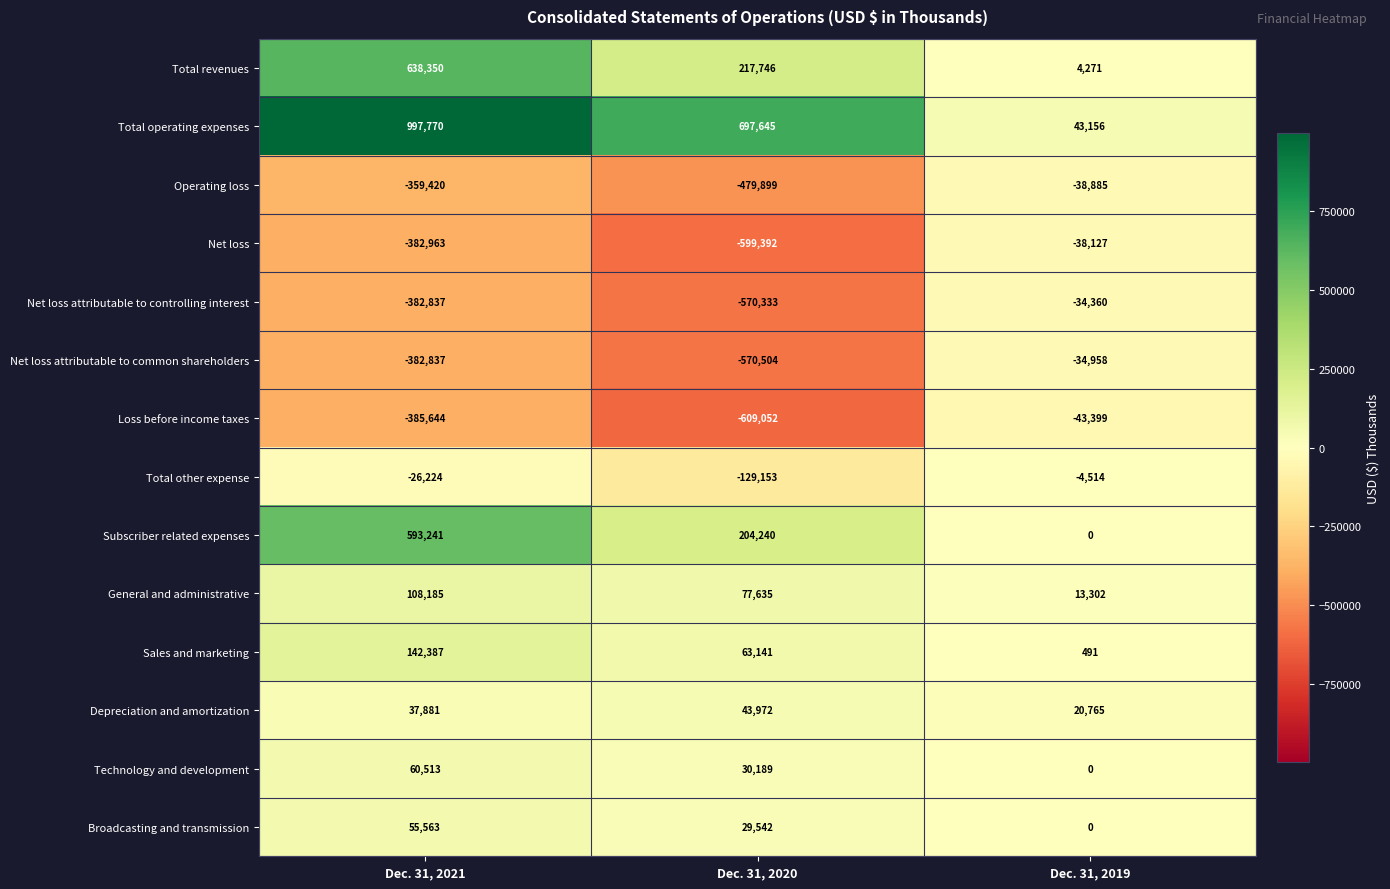

What is the sum of the Subscriber related expenses values at Dec. 31, 2021 and Dec. 31, 2020?

797481